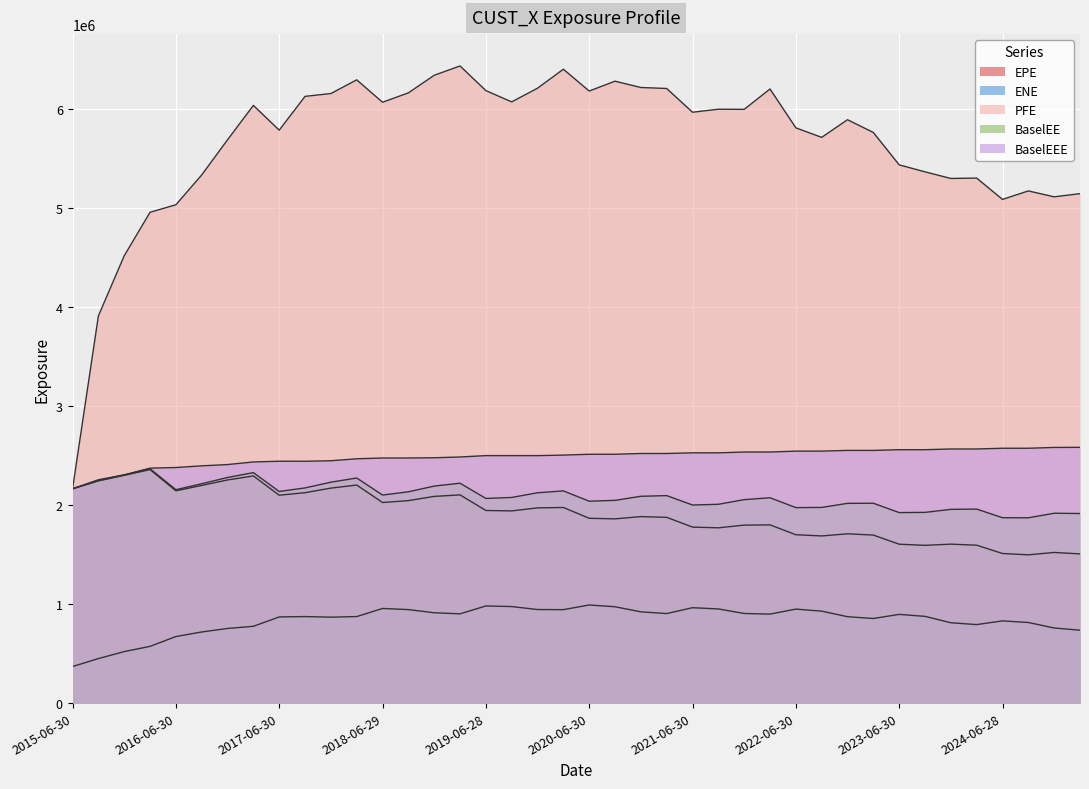

Is it true that BaselEE equals 2228994.2 at 2017-12-29?

True